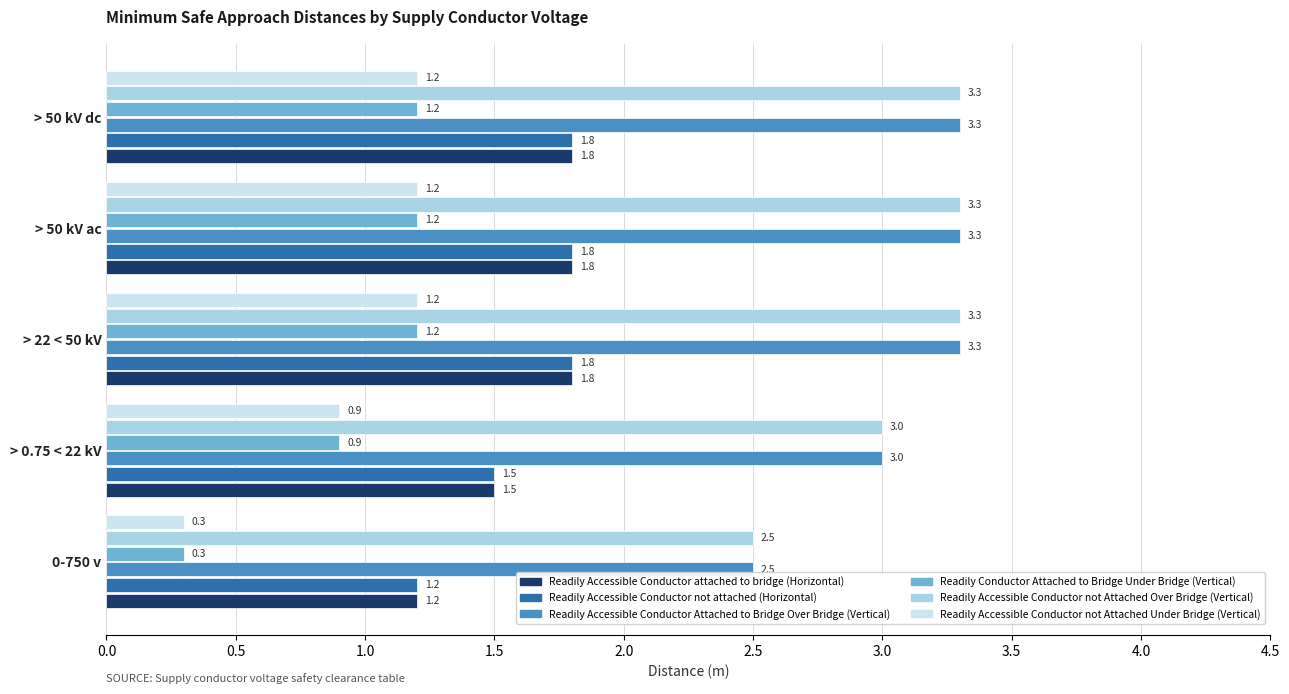

What is the total value across all series at > 22 < 50 kV?

12.6